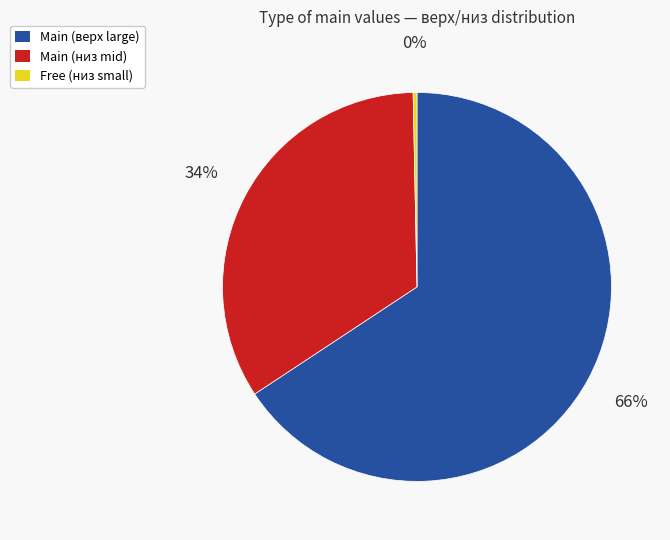

Does any single category account for the majority?

Yes